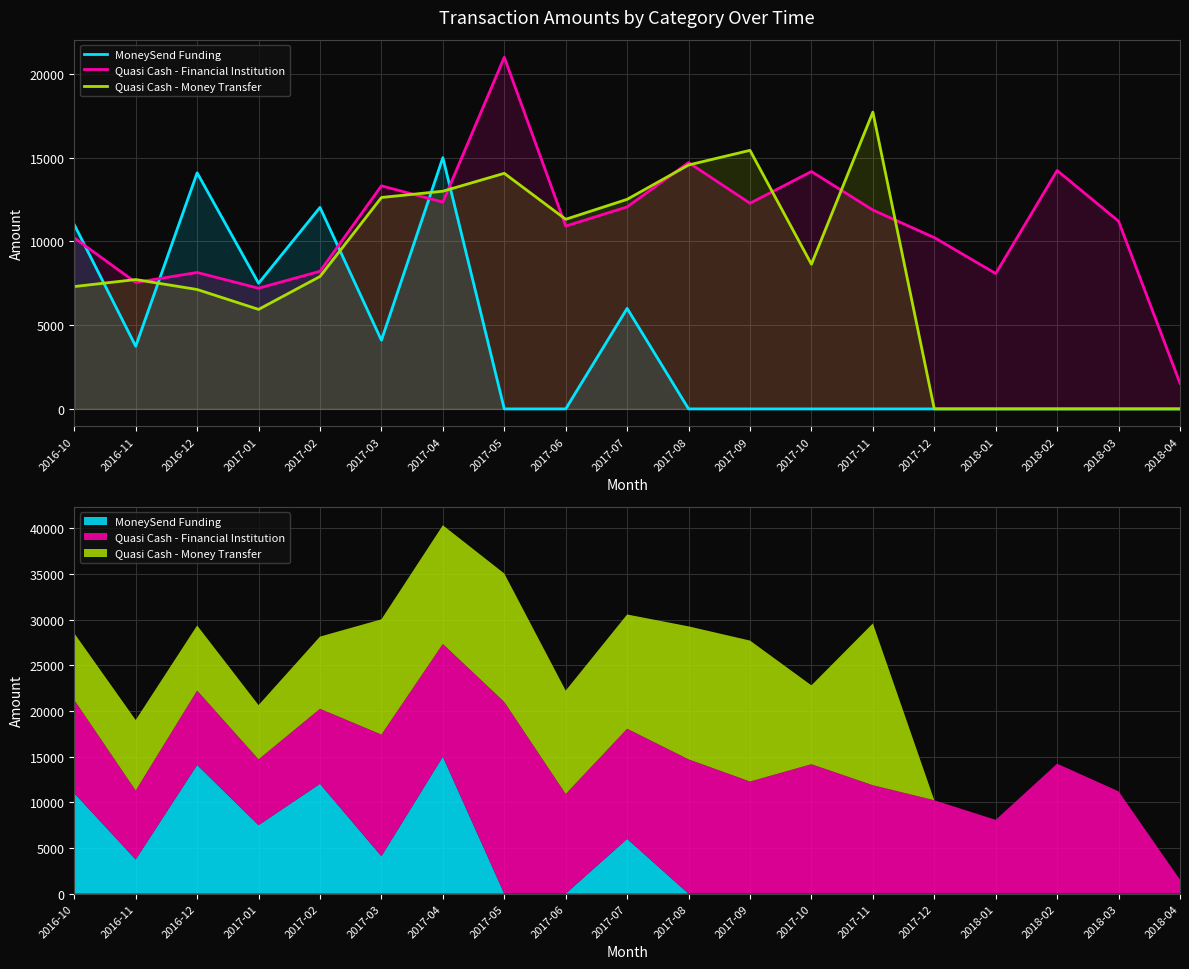

List the series in order of their peak value, highest first.

Quasi Cash - Financial Institution, Quasi Cash - Money Transfer, MoneySend Funding